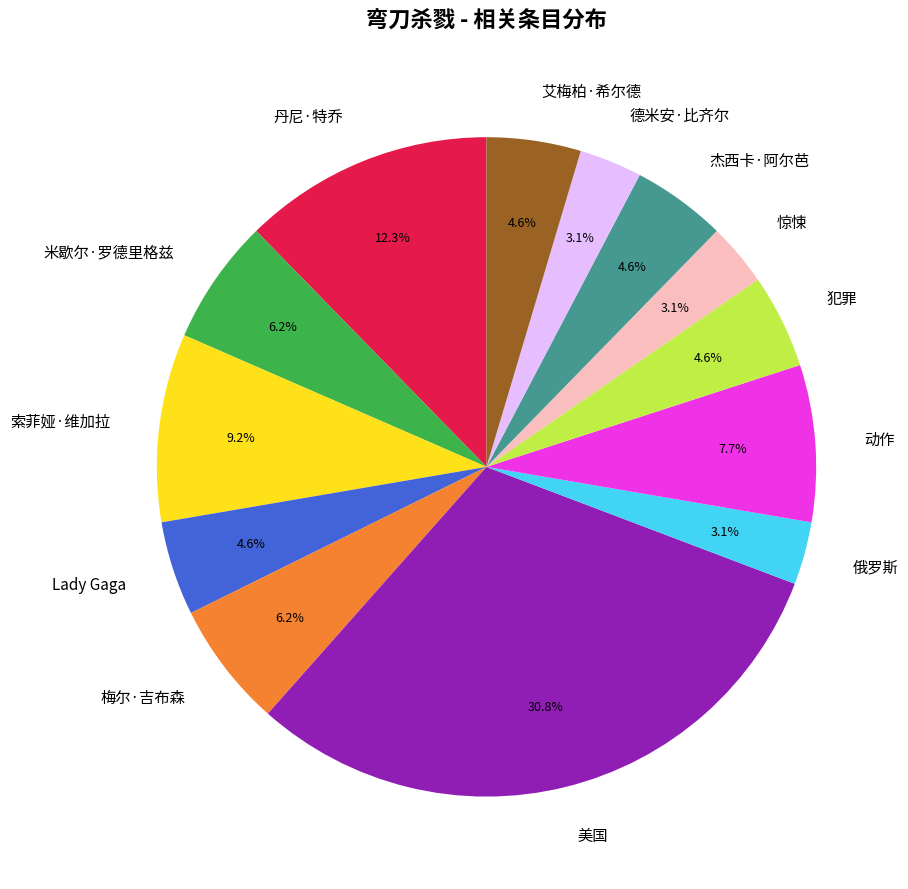

What is the ratio of the value at 美国 to the value at 丹尼·特乔?

2.5